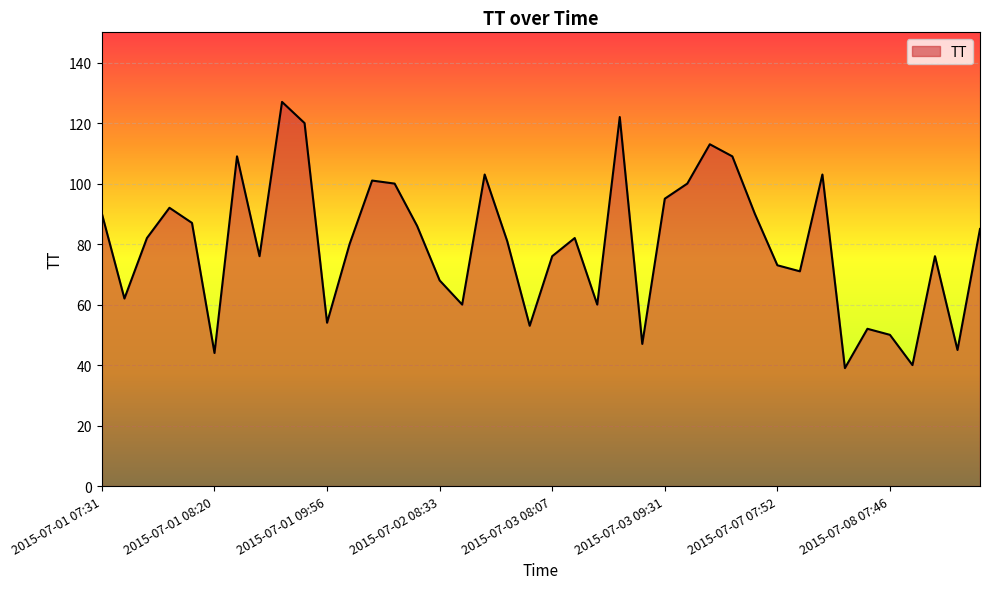

What is the smallest value displayed?

39